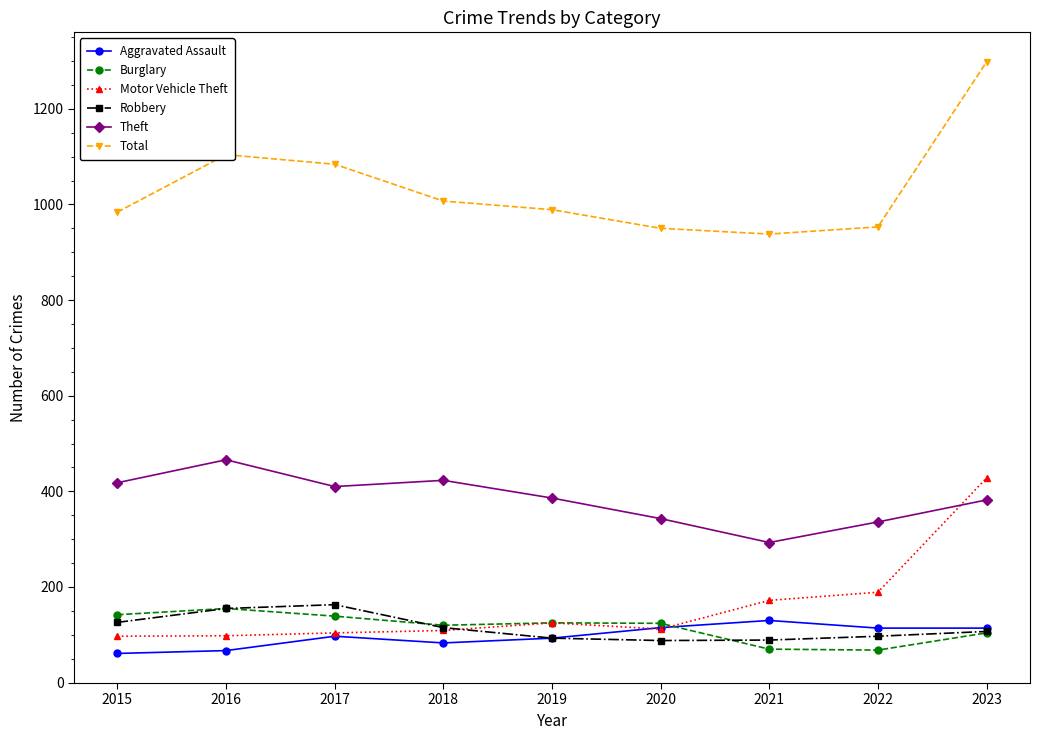

Which series has the widest spread of values?

Total